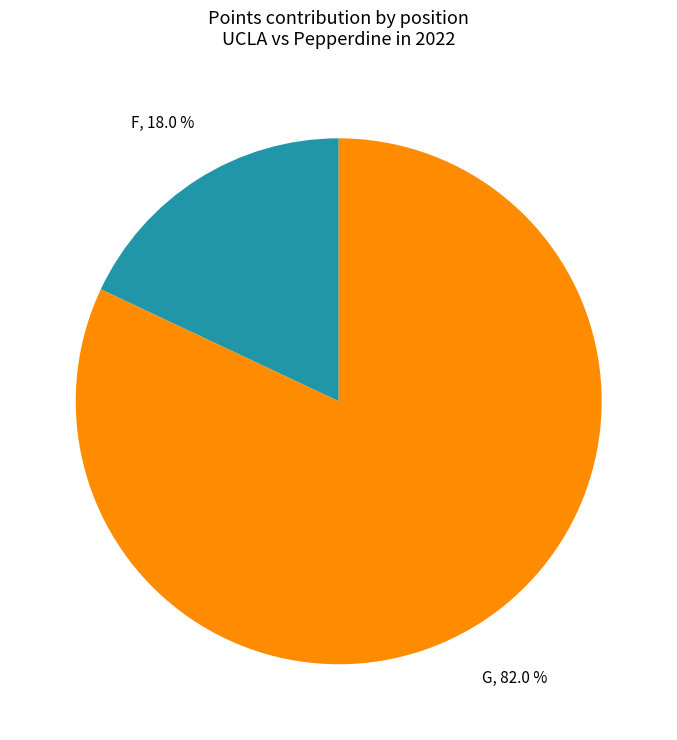

What is the largest slice in the pie chart?

G